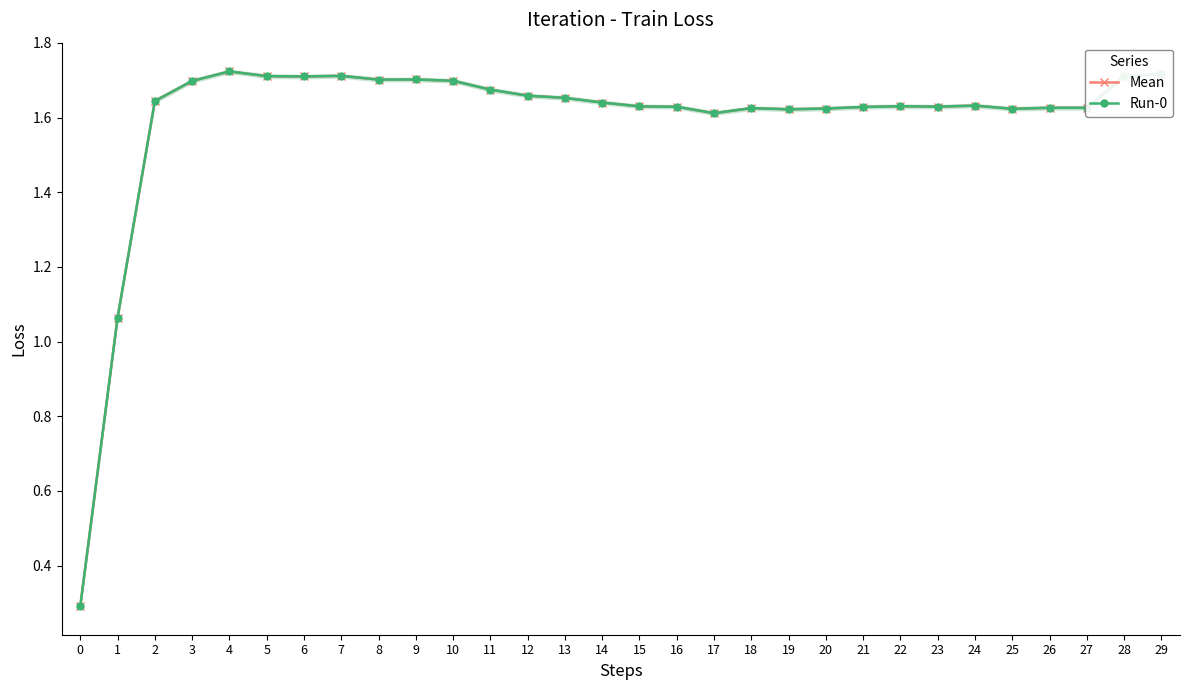

Which series changed the most between 1 and 12?

Mean